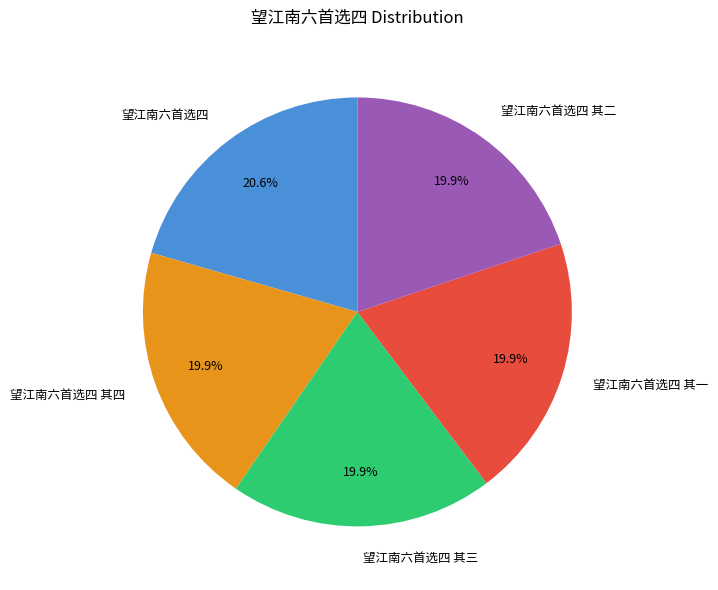

What is the largest slice in the pie chart?

望江南六首选四